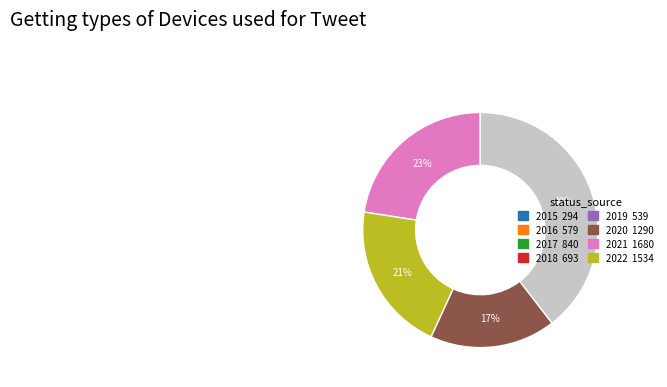

Is there a majority slice in this chart?

No